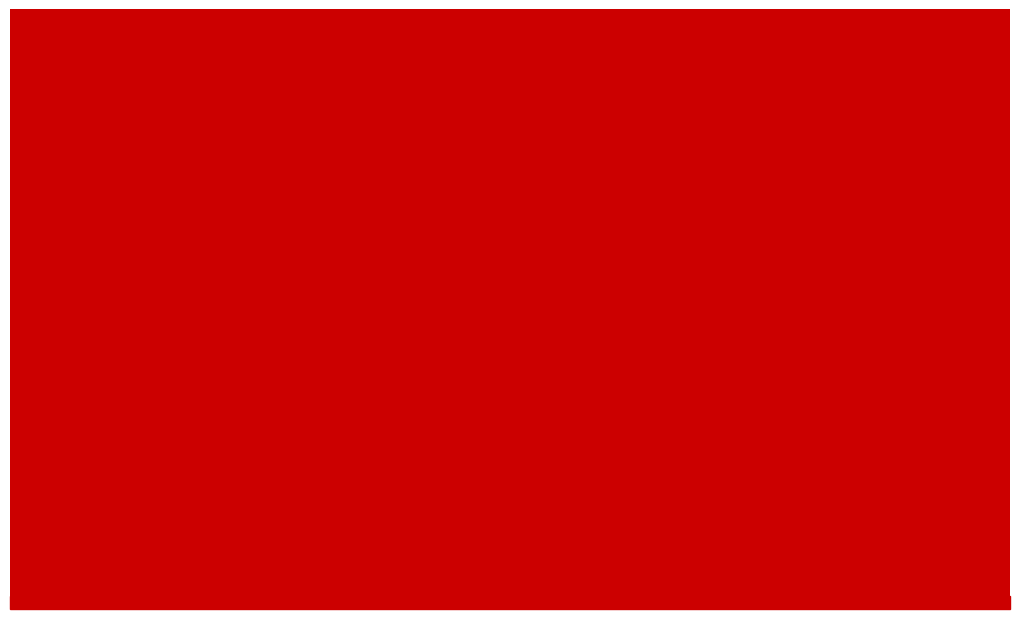

Rank the categories by value from lowest to highest.

Week 1, Week 2, Week 3, Week 4, Week 5, Week 6